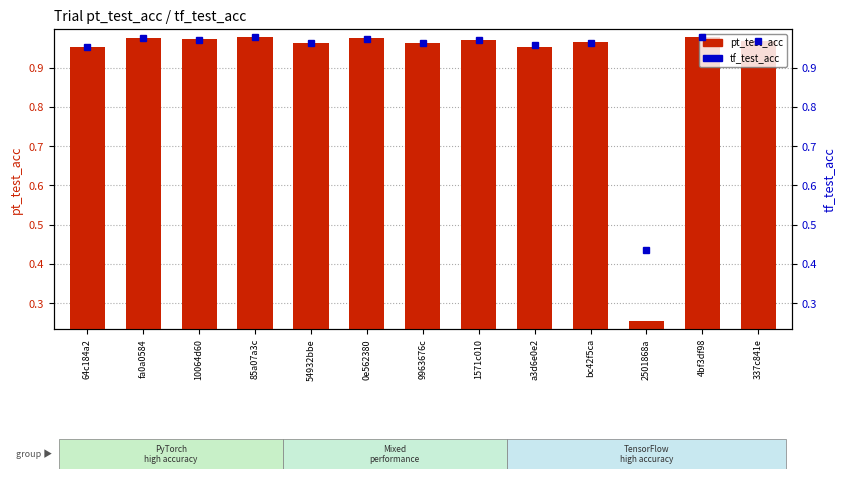

What is the highest value of the tf_test_acc series?

1.0